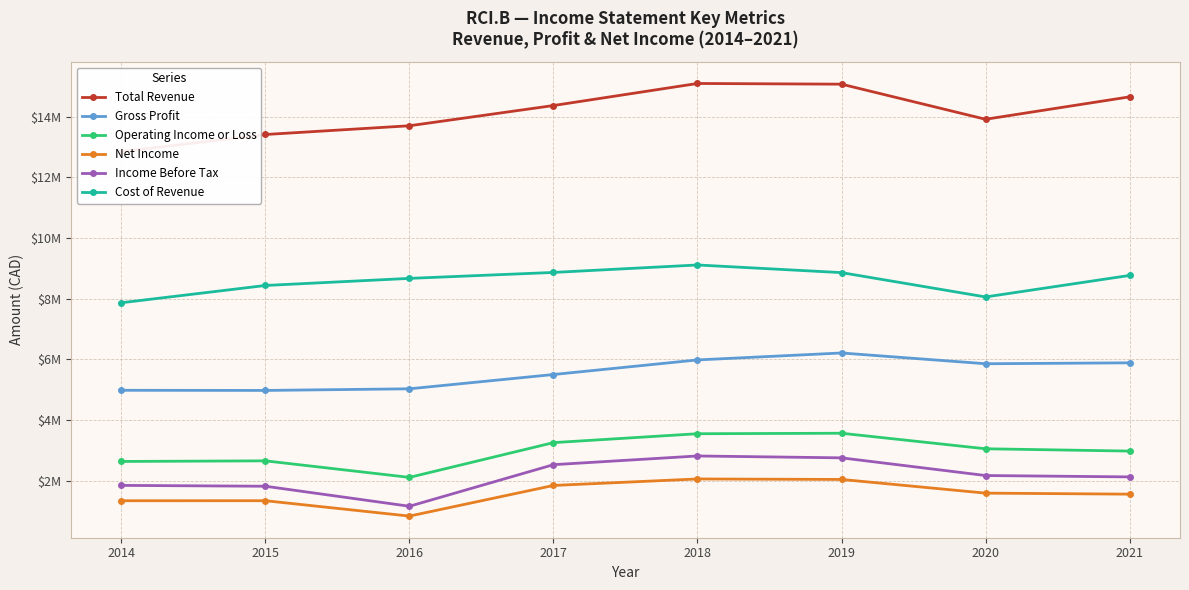

How many data points in Operating Income or Loss are above 3054000?

3